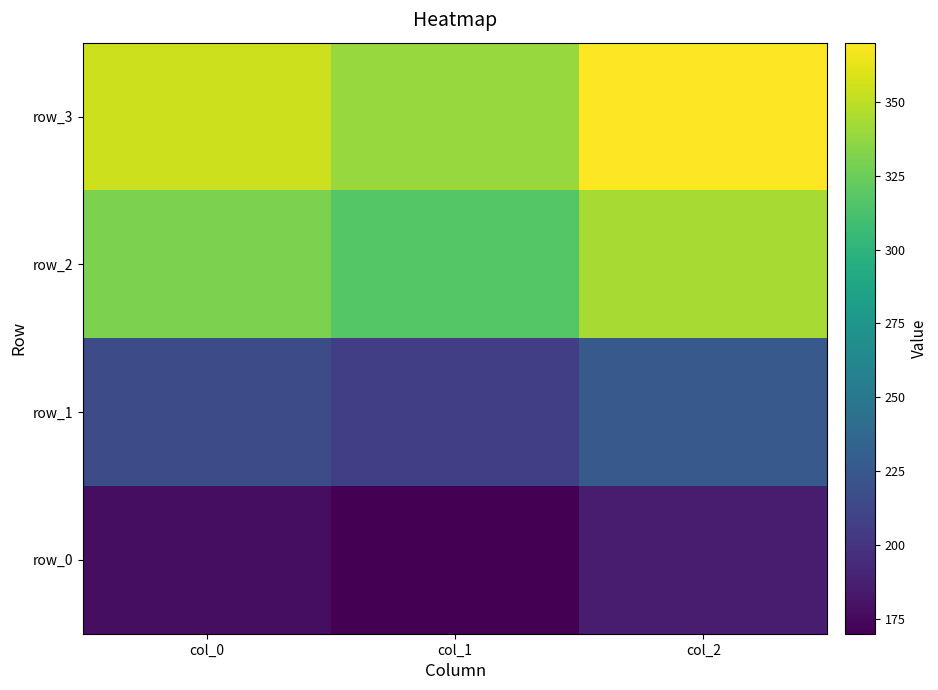

Which series has the largest range (max minus min)?

row_3